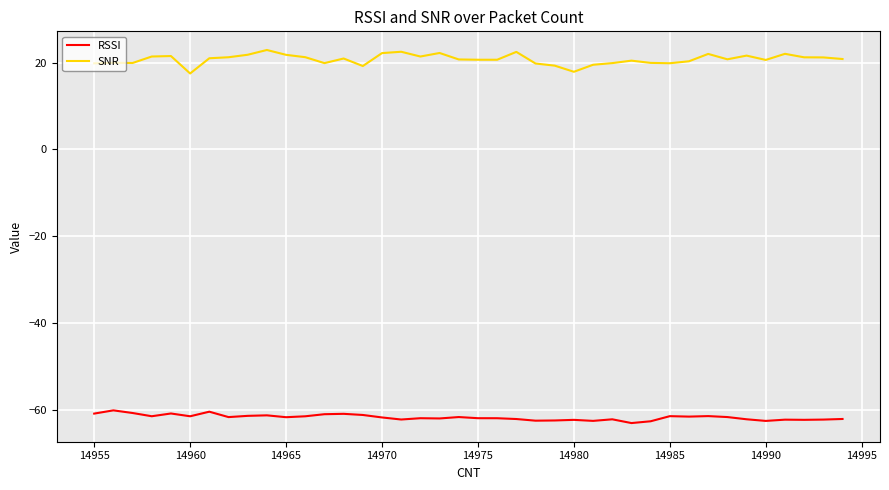

True or false: SNR has more than 1 interior local peaks.

True